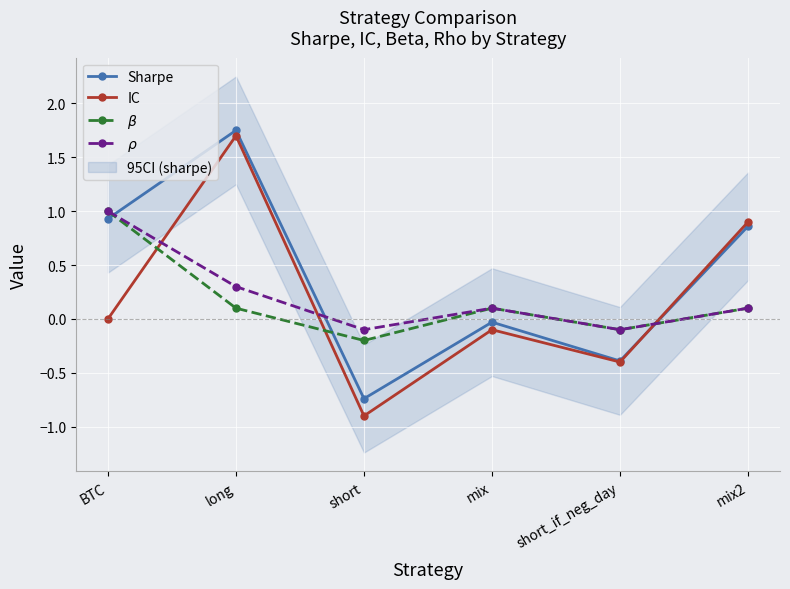

How many interior local peaks does the Sharpe series have?

2